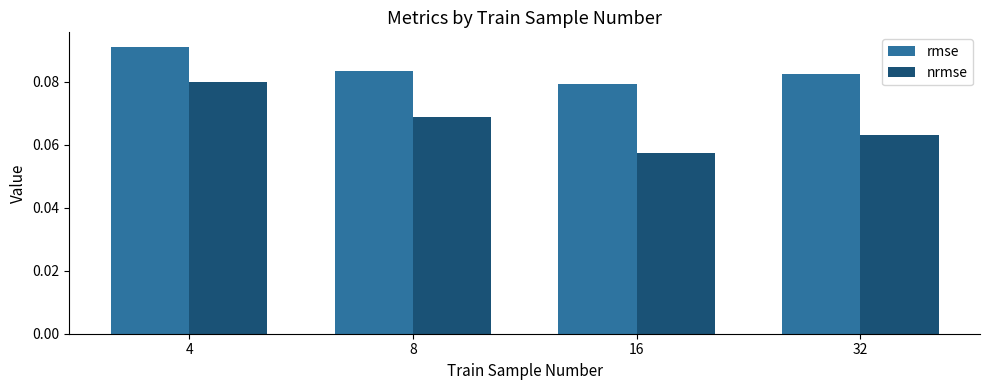

How many groups of bars are there?

4